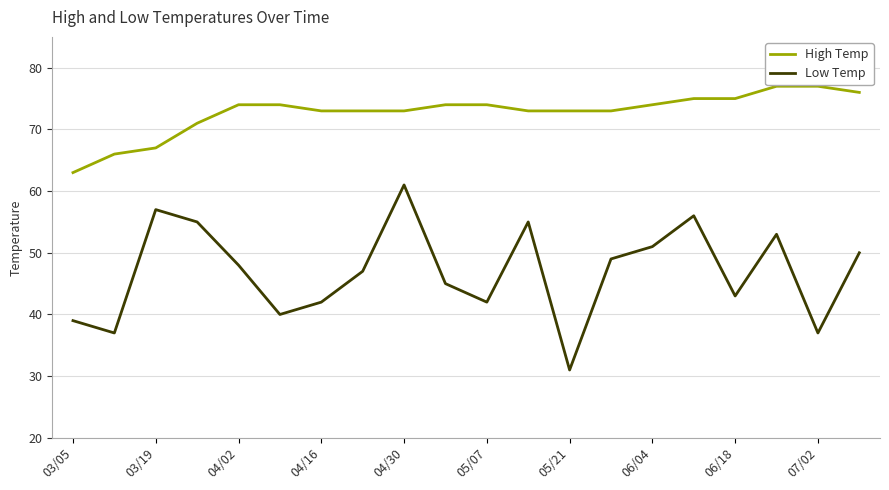

Rank the series by their average value, from highest to lowest.

High Temp, Low Temp